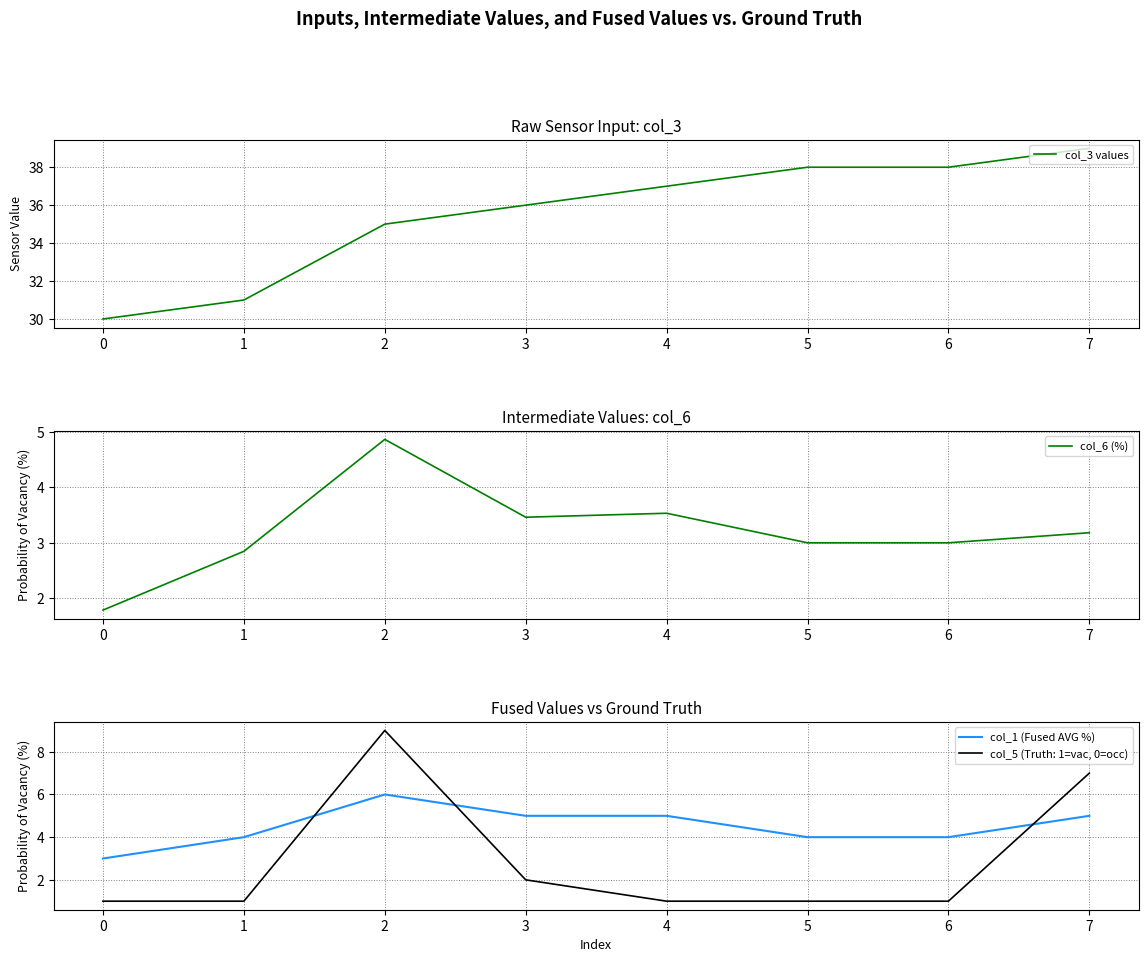

What is the approximate value of col_1 (Fused AVG %) at 4?

5